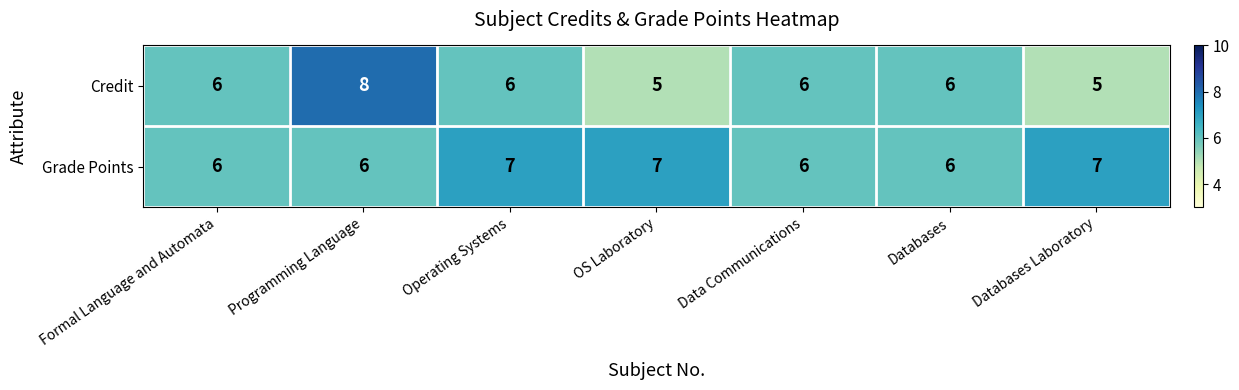

Reading left to right, list all the values displayed in this chart.

Credit: Formal Language and Automata=6	Programming Language=8	Operating Systems=6	OS Laboratory=5	Data Communications=6	Databases=6	Databases Laboratory=5
Grade Points: Formal Language and Automata=6	Programming Language=6	Operating Systems=7	OS Laboratory=7	Data Communications=6	Databases=6	Databases Laboratory=7